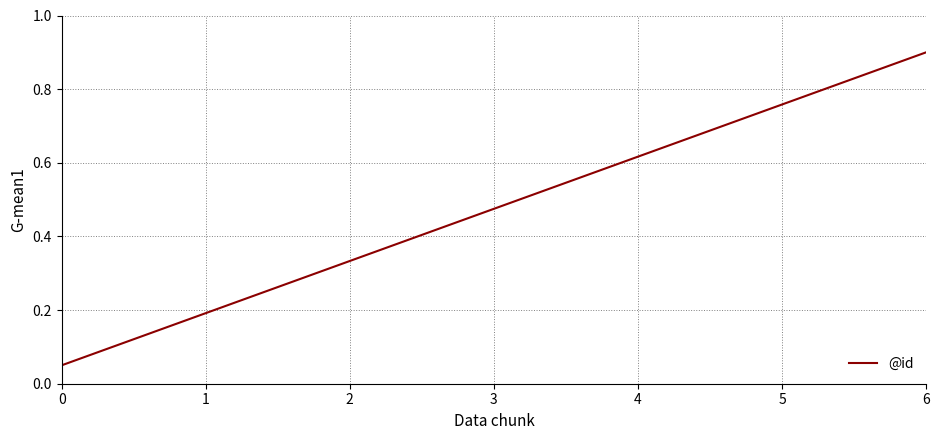

Rank the categories by value from highest to lowest.

6, 5, 4, 3, 2, 1, 0